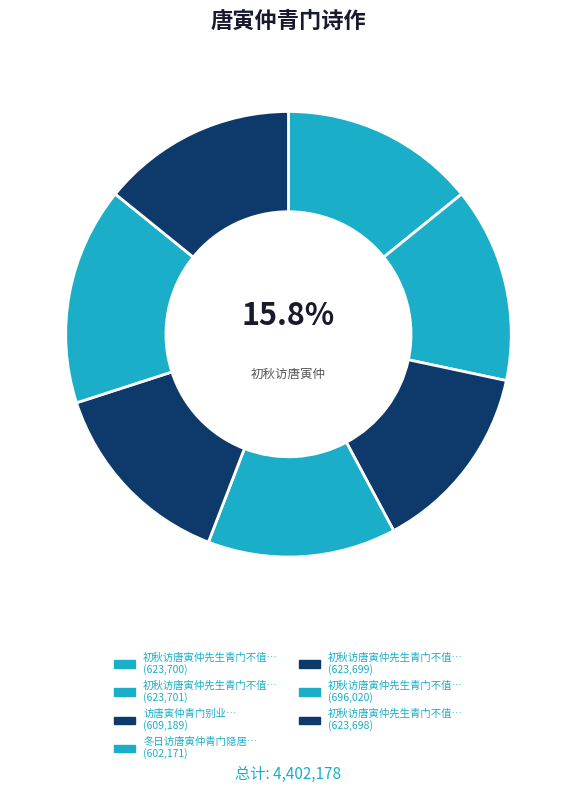

Between 初秋访唐寅仲先生青门不值 其二 and 访唐寅仲青门别业, which is larger?

初秋访唐寅仲先生青门不值 其二